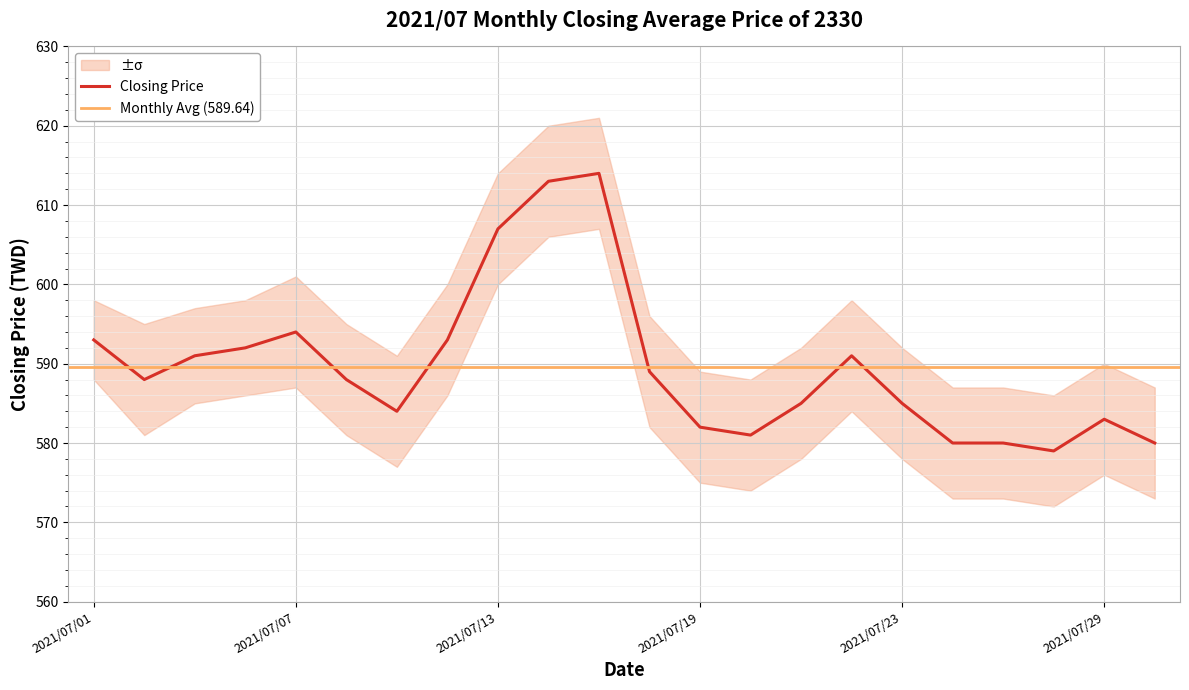

What is the difference between the second highest and second lowest values in the upper_band series?

33